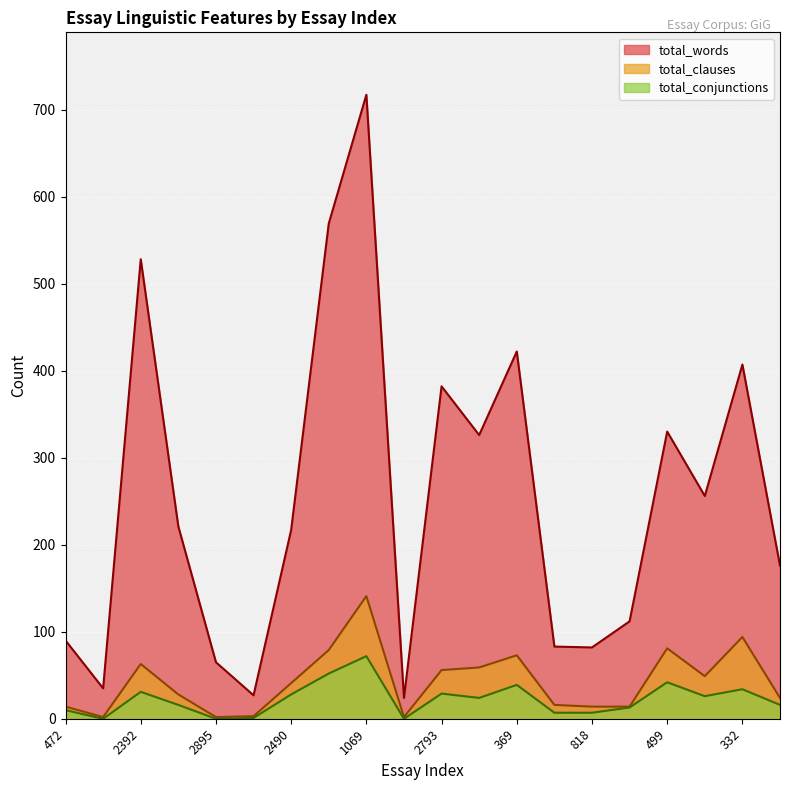

What is the label of the 11th point from the right?

1269